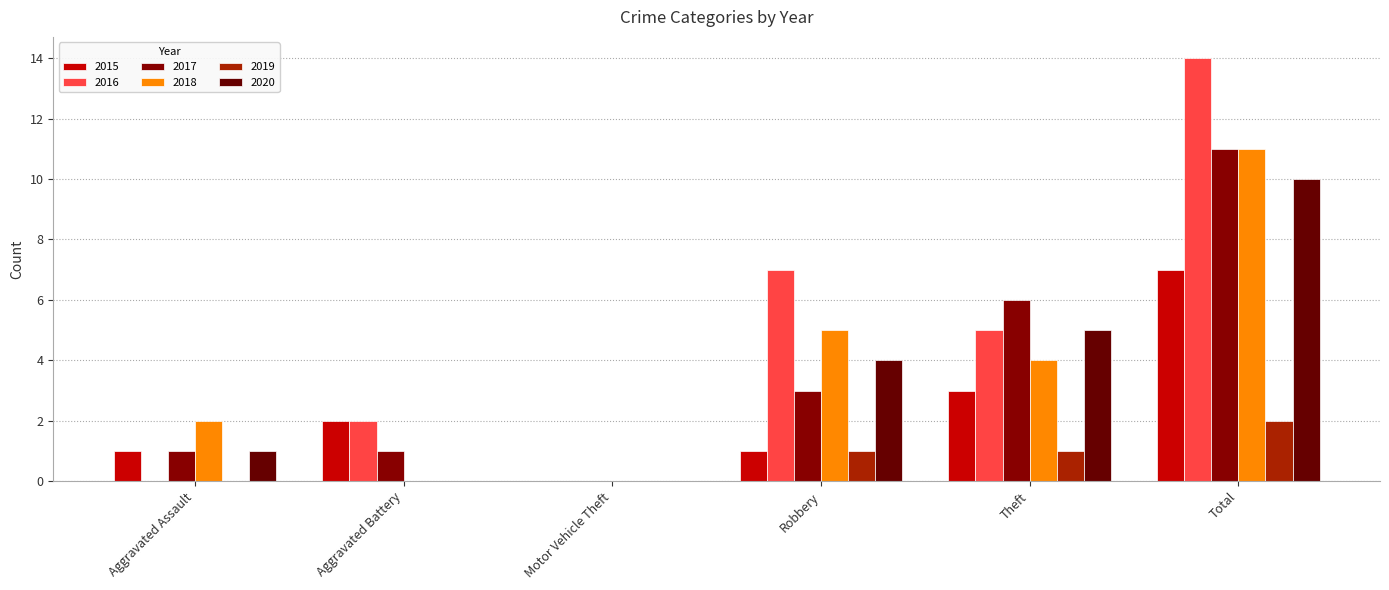

What is the difference between the highest and lowest values at Total?

12